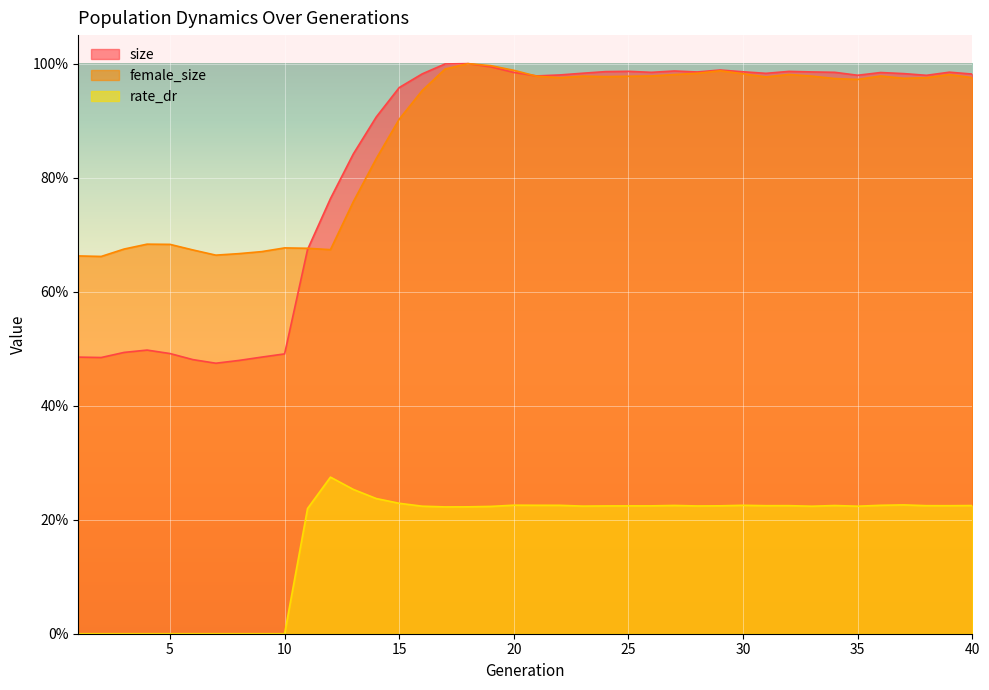

What are all the series names shown in the legend?

size, female_size, rate_dr